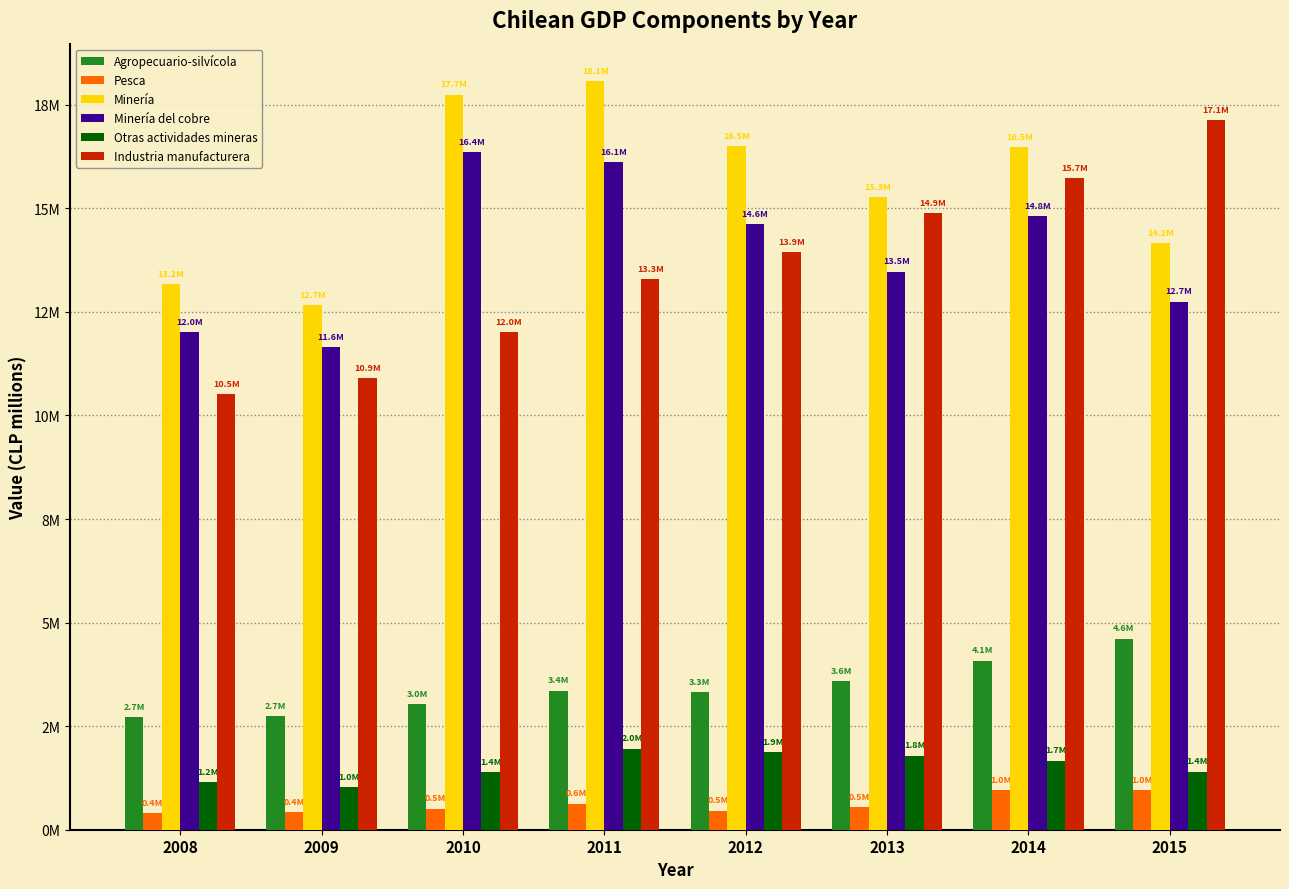

Reading right to left, list all the values displayed in this chart.

Agropecuario-silvícola: 4612571	4083005	3595871	3330408	3357540	3029808	2738801	2711891
Pesca: 957637	950434	546694	459713	631406	509379	427991	405094
Minería: 14150605	16475014	15260963	16502538	18070636	17743114	12670391	13164592
Minería del cobre: 12749382	14808797	13473862	14621643	16113918	16360236	11649569	12007282
Otras actividades mineras: 1401222	1666217	1787100	1880894	1956718	1382879	1020821	1157310
Industria manufacturera: 17131200	15738145	14882537	13940298	13295316	12005186	10892426	10506172